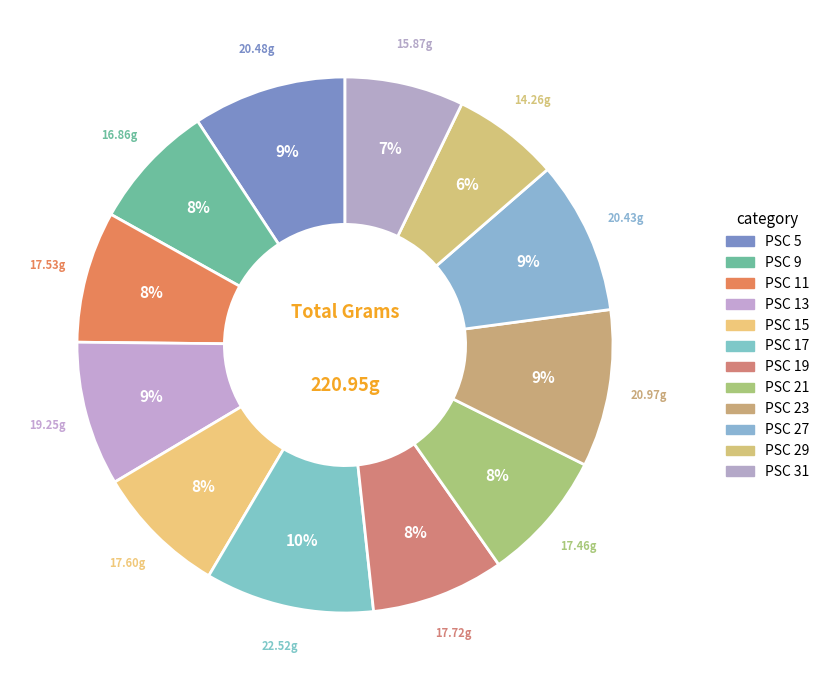

To the nearest percent, what is the combined percentage of PSC 29 and PSC 31?

14%